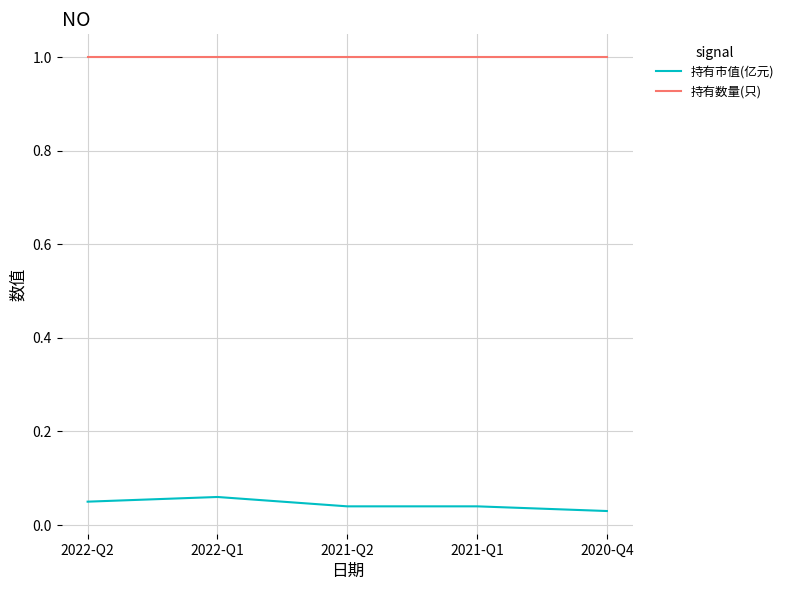

What value does the 持有数量(只) series have at 2021-Q1?

1.0